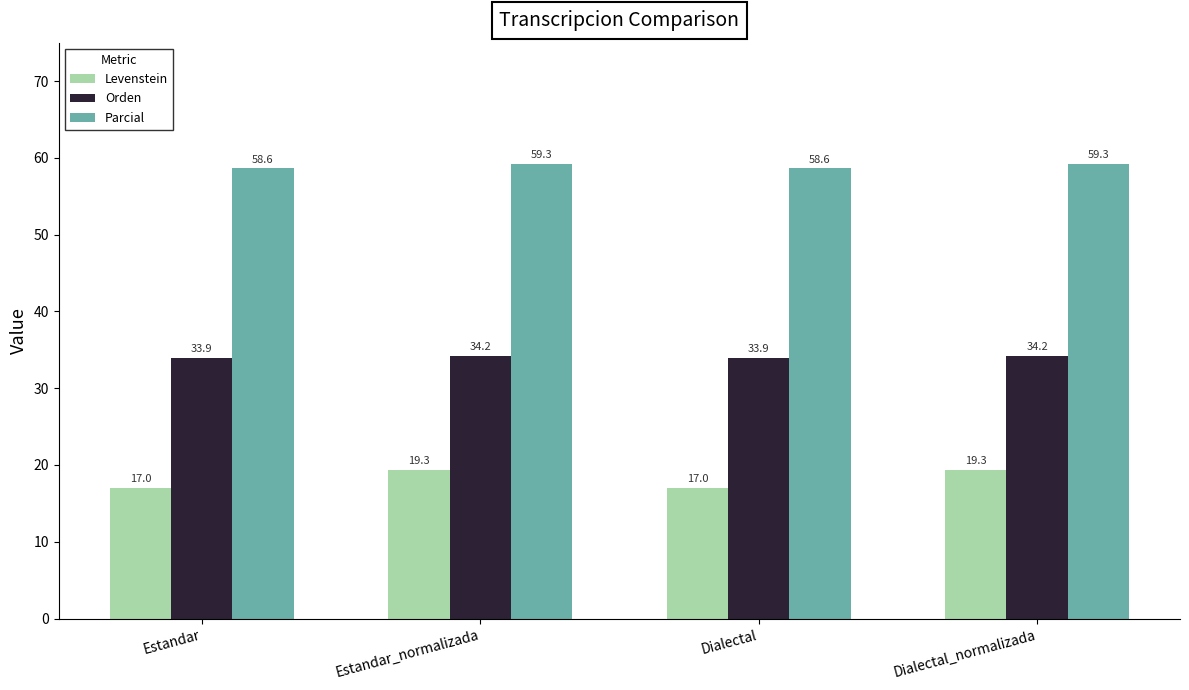

What is the lowest value of the Orden series?

33.9